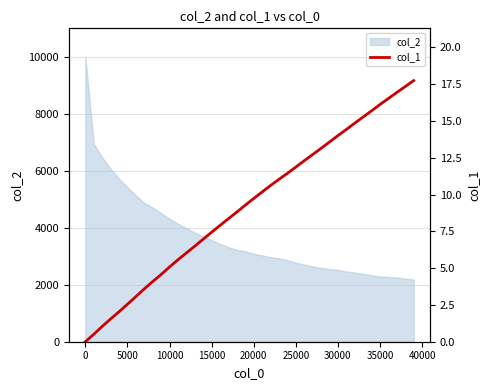

Does the chart have visible grid lines?

Yes